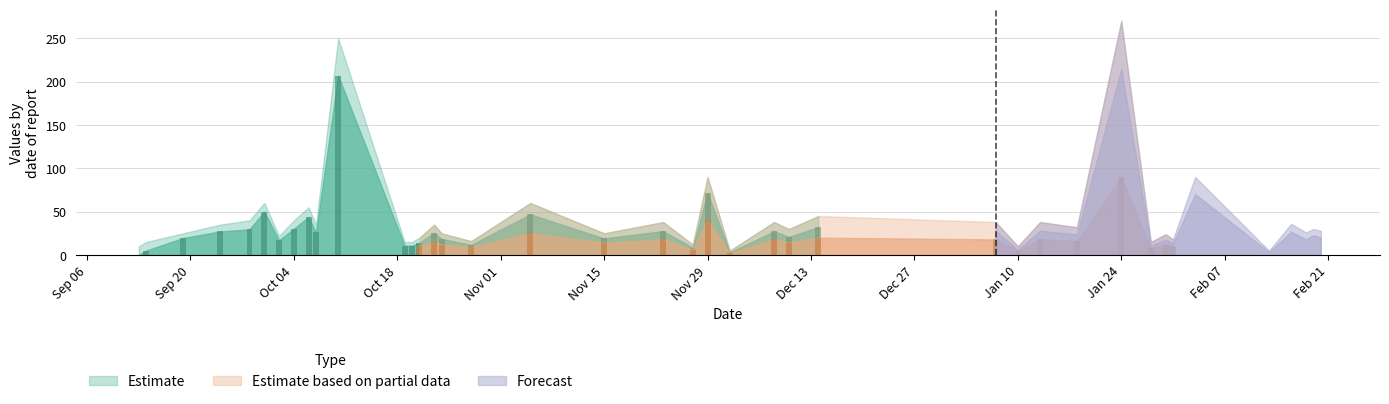

Are the bars grouped side by side (vs. stacked)?

Yes